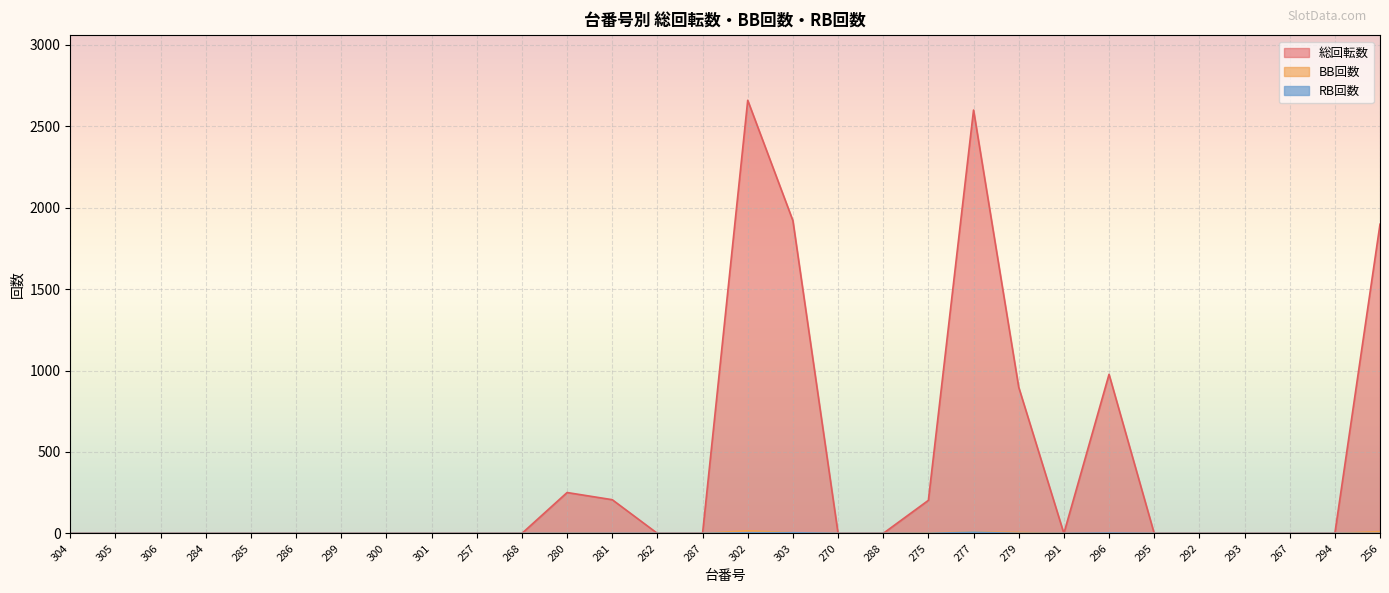

How many data points in BB回数 are above 0?

7